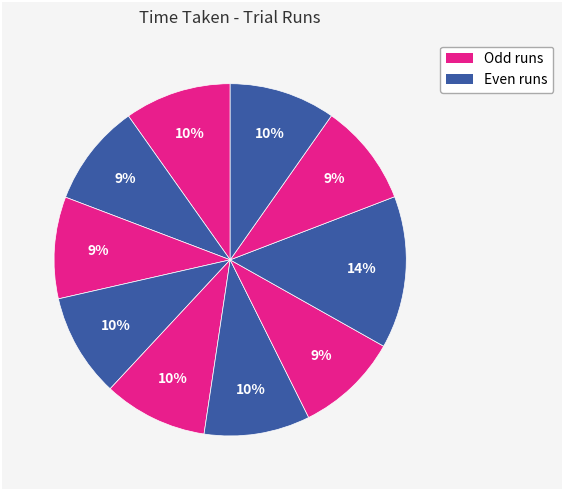

Count the number of slices in the pie.

10